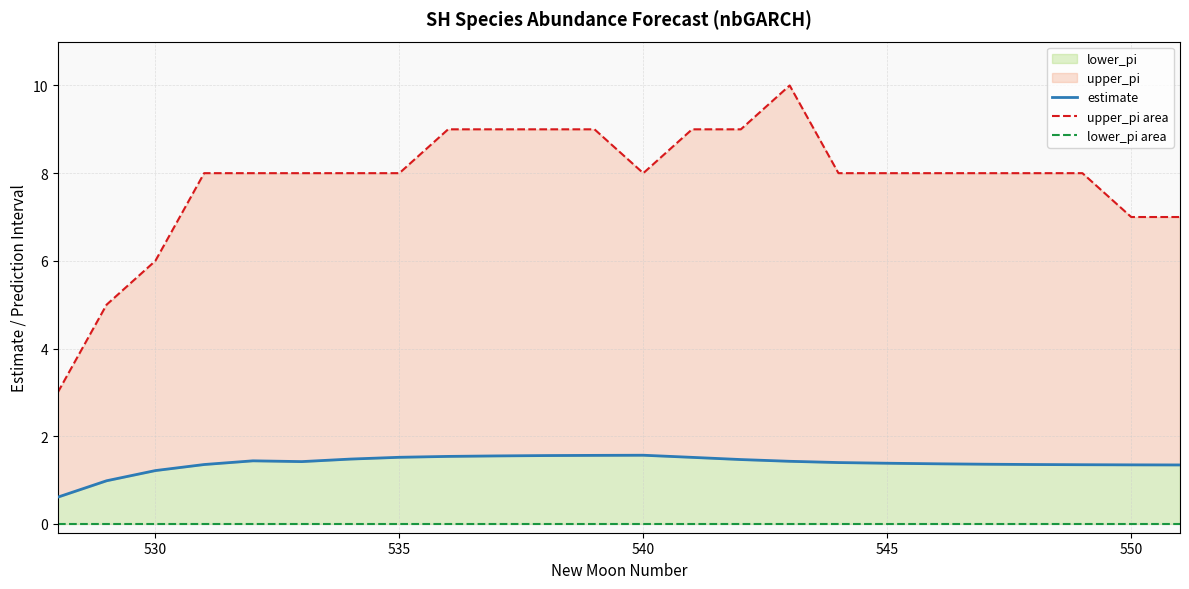

At 530, list the series in order from smallest to largest.

lower_pi area, estimate, upper_pi area